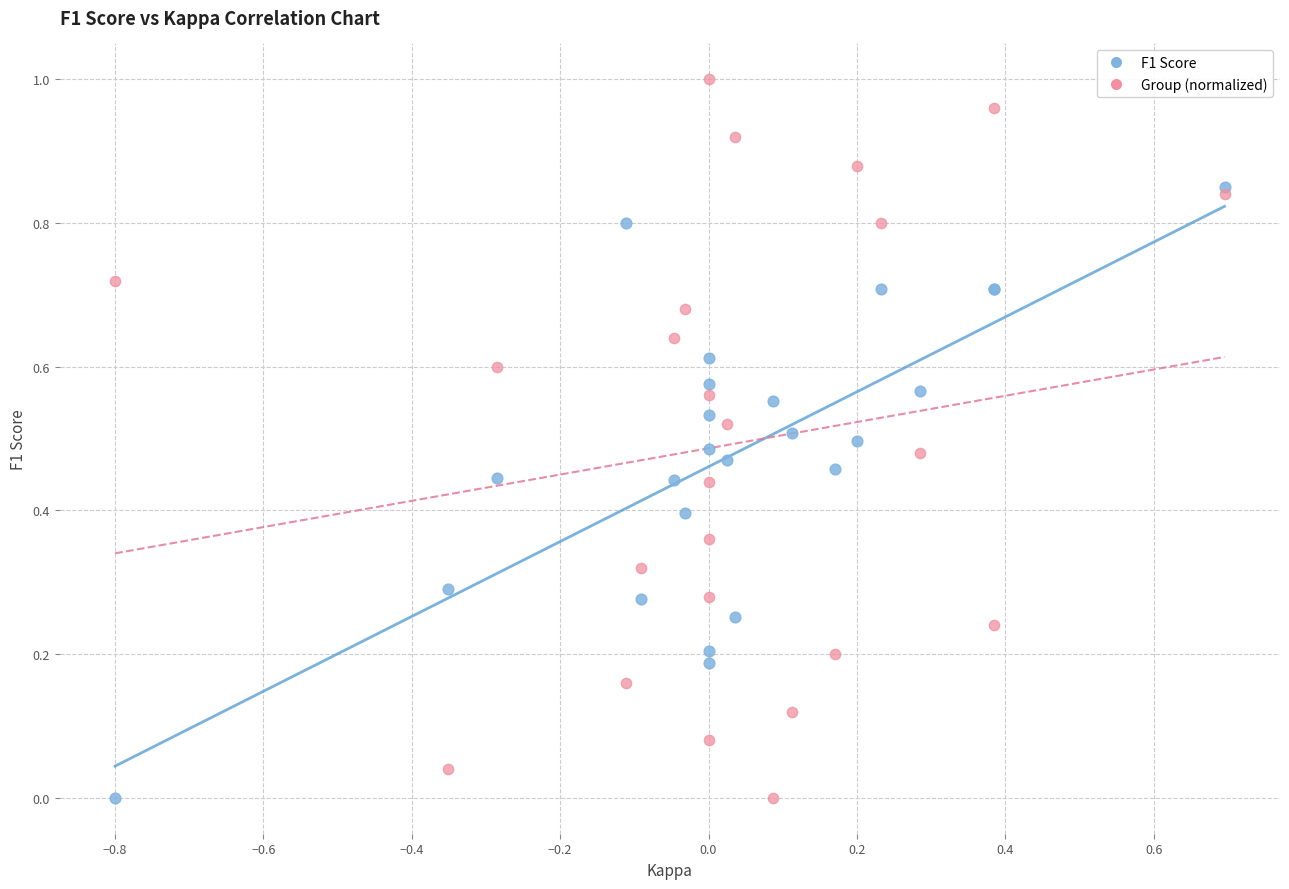

Which series has the largest Y range (max minus min)?

Group (normalized)